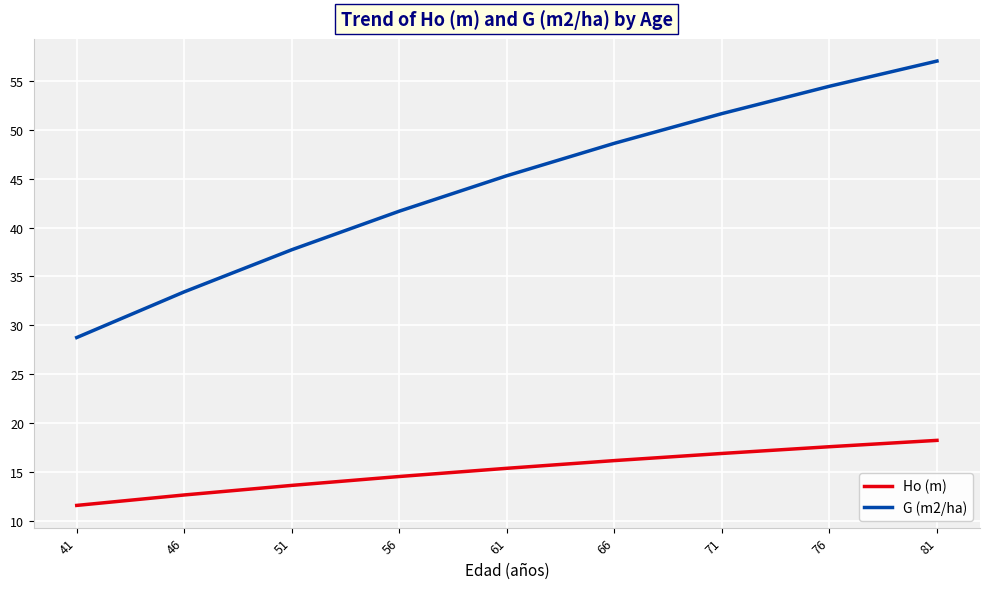

Which series has the largest range (max minus min)?

G (m2/ha)